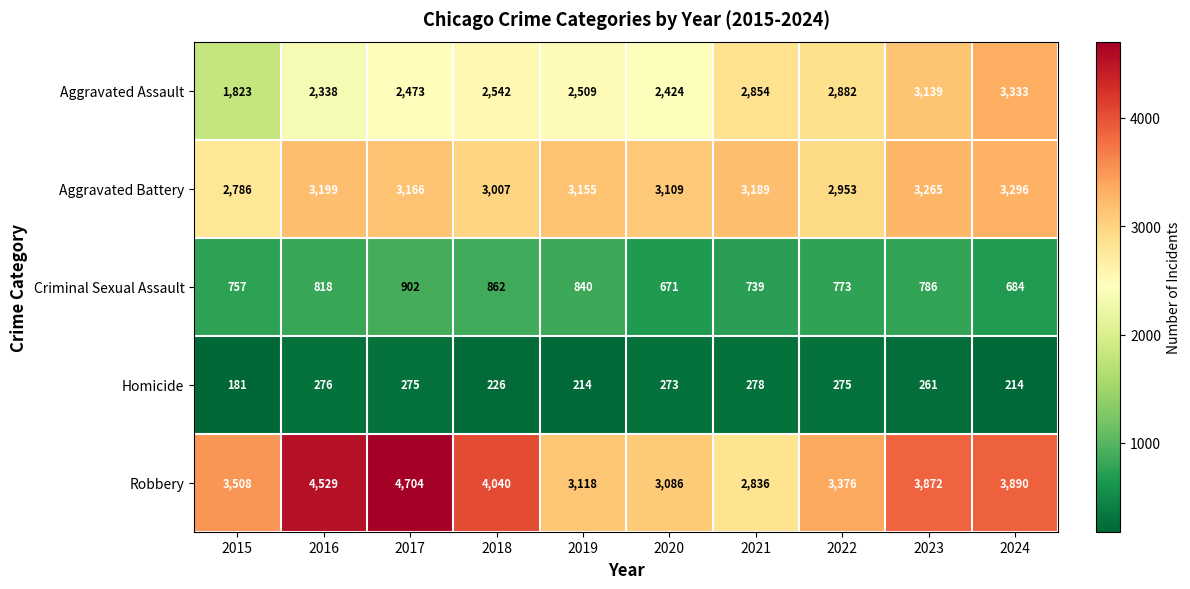

The Aggravated Assault series shows 2473 at 2017. True or false?

True